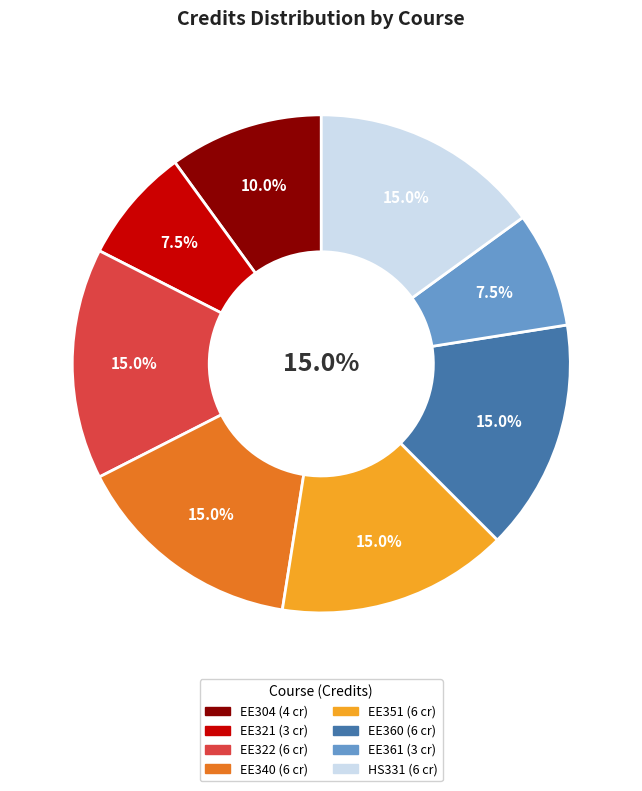

True or false: EE340 accounts for 9% of the total.

False